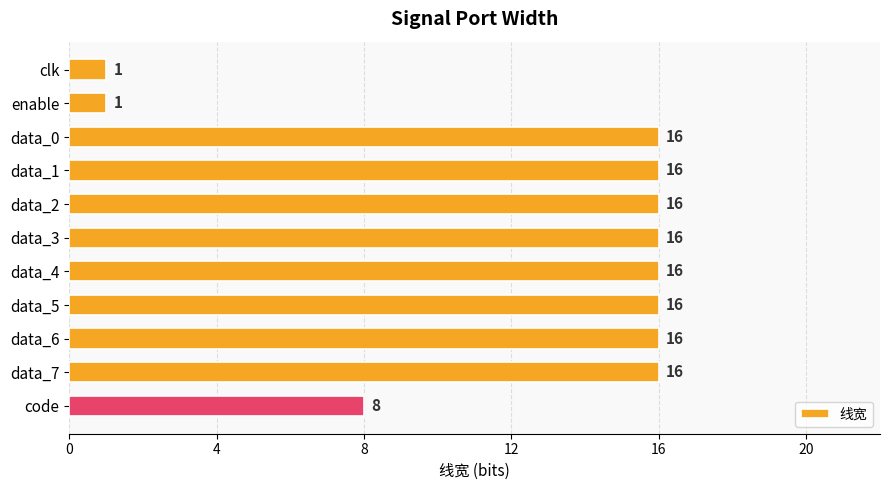

Approximately how many times larger is the value at code compared to data_6?

0.5